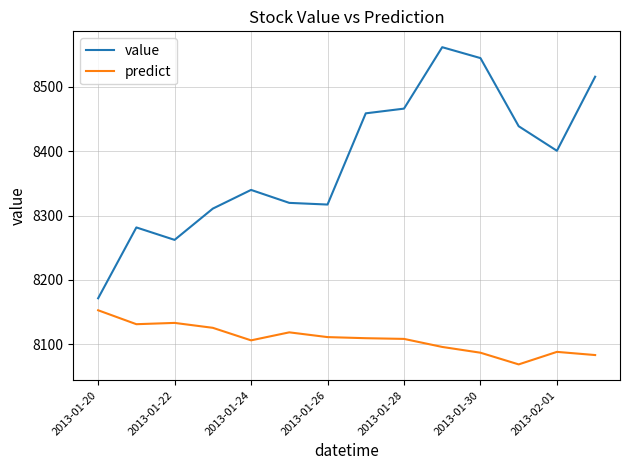

Rank the series by their maximum value, from lowest to highest.

predict, value